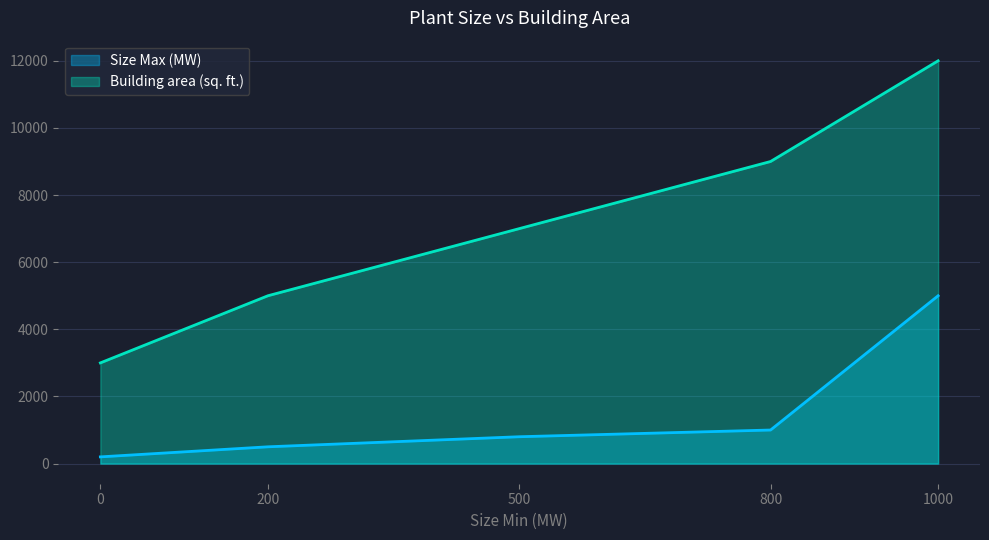

Reading right to left, transcribe all the data shown in this chart.

Size Max (MW): 1000=5000	800=1000	500=800	200=500	0=200
Building area (sq. ft.): 1000=12000	800=9000	500=7000	200=5000	0=3000